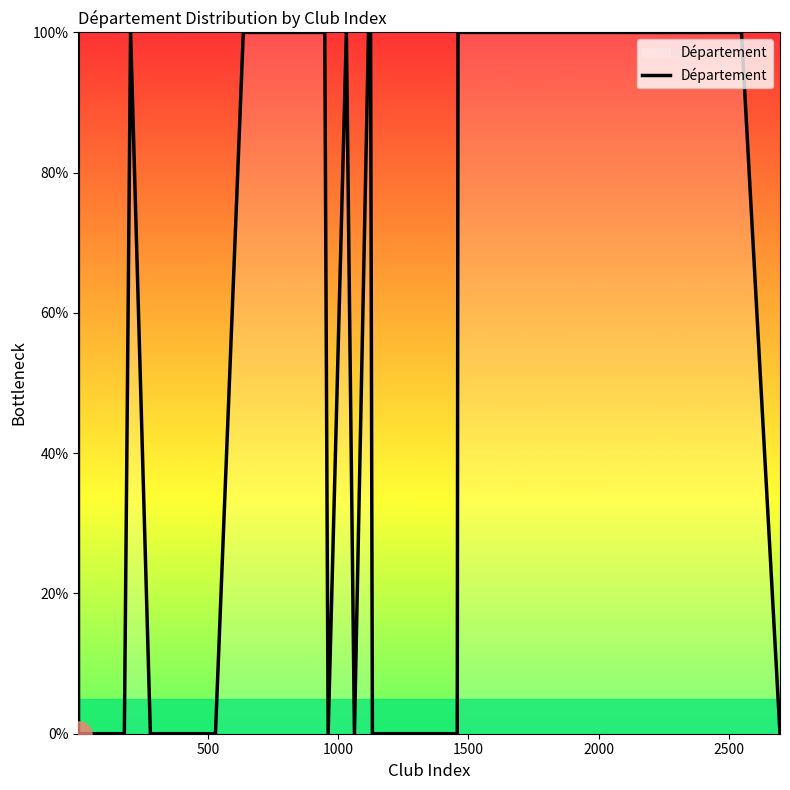

What is the difference between the maximum and minimum values?

100